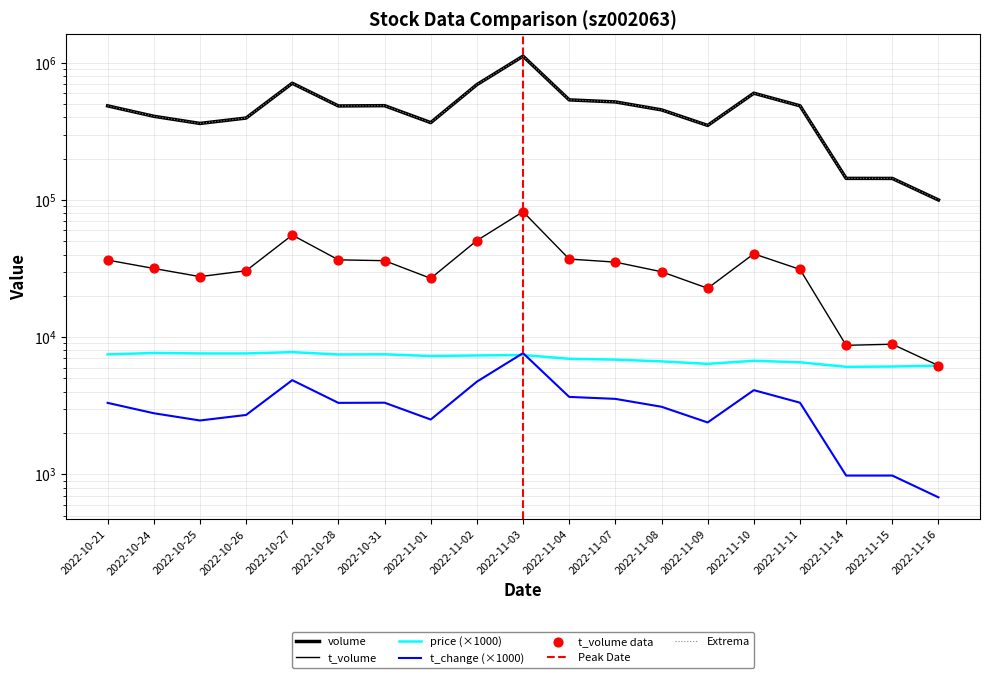

What is the total value across all series at 2022-10-21?

532947